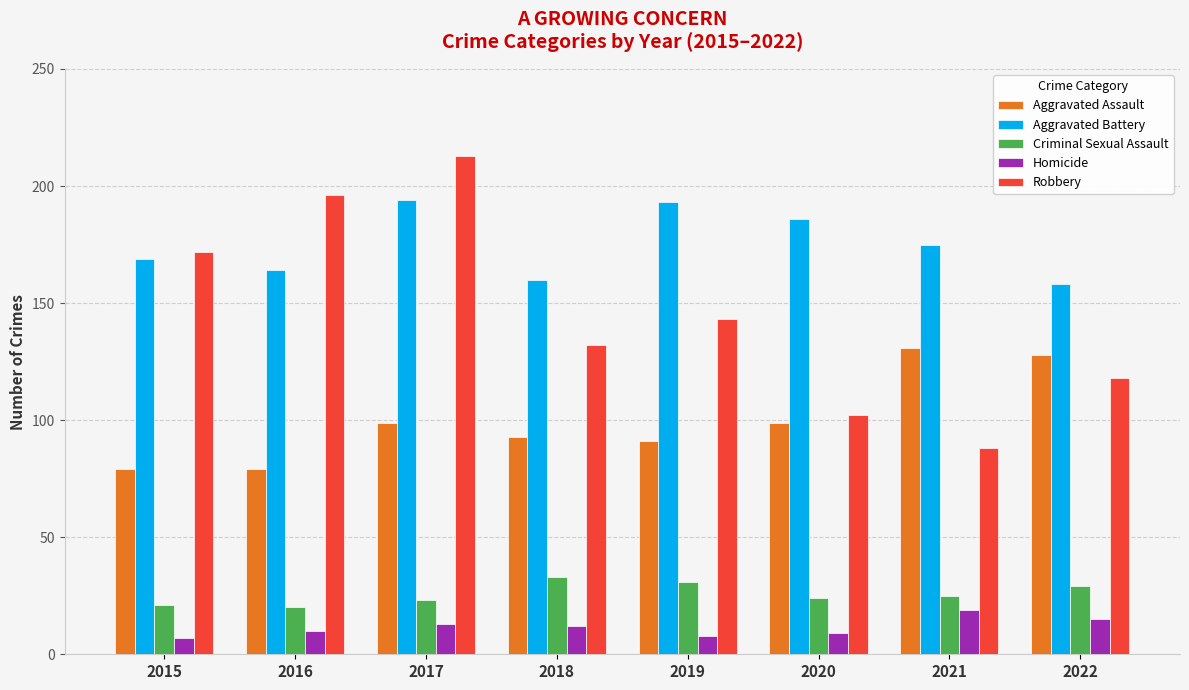

What is the smallest value displayed?

7